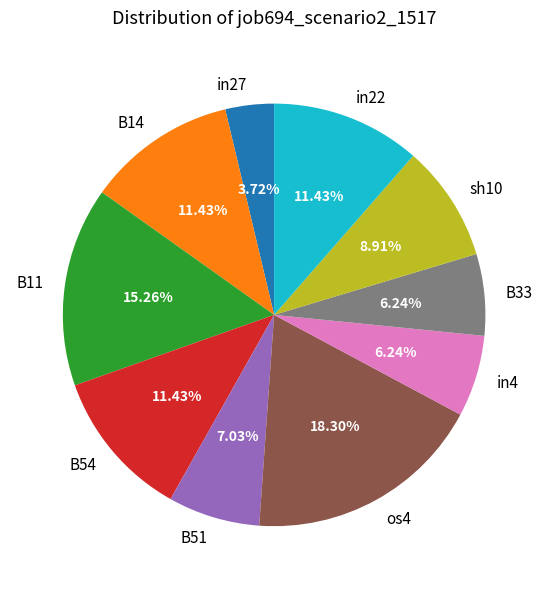

Which category has the smallest portion of the pie?

in27